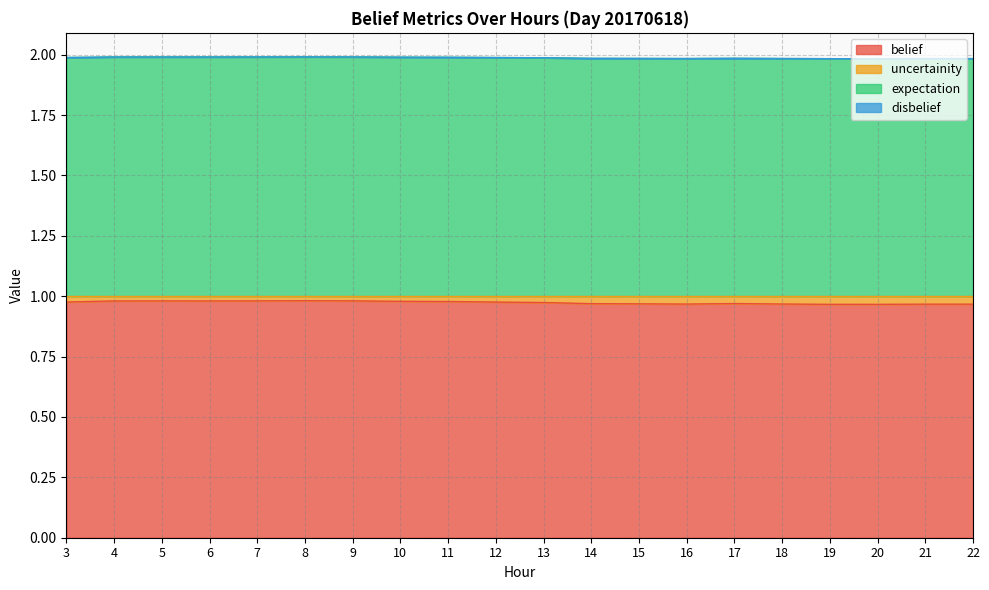

The value of belief at 16 is 0.5. True or false?

False